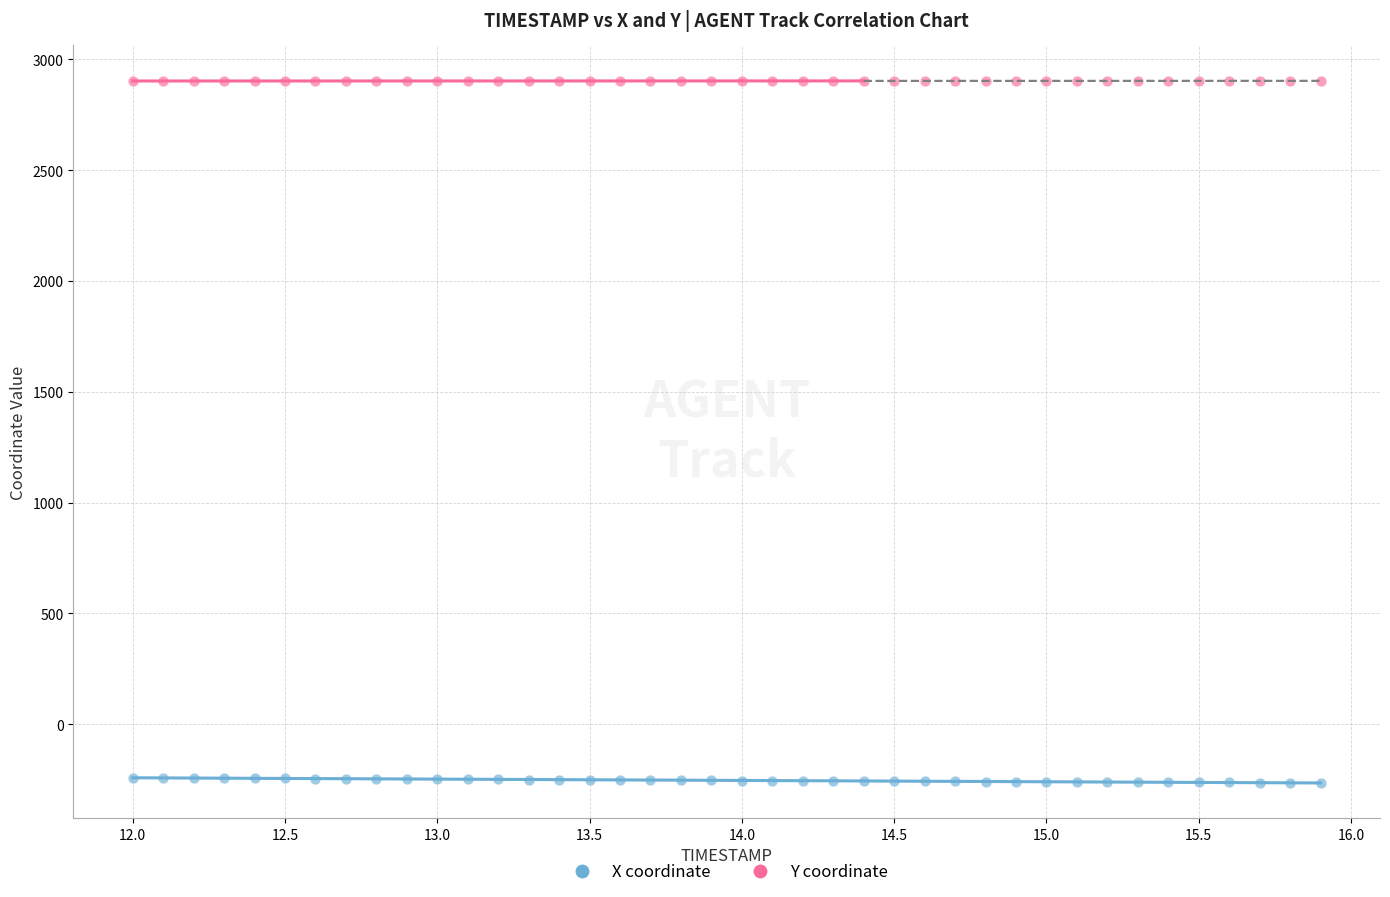

Which series contains the lowest Y value?

X coordinate